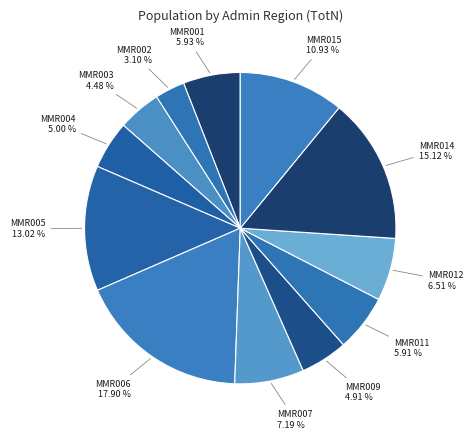

To the nearest percent, what is the difference between the largest and smallest slice percentages?

15%